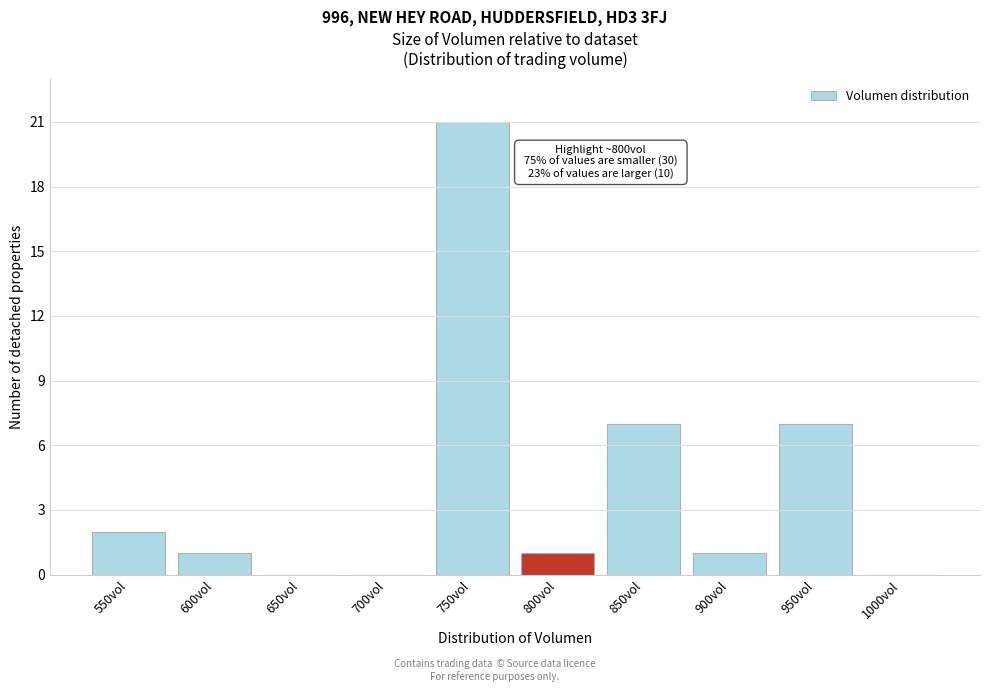

Reading left to right, extract all data points from this chart.

550vol=2	600vol=1	650vol=0	700vol=0	750vol=21	800vol=1	850vol=7	900vol=1	950vol=7	1000vol=0